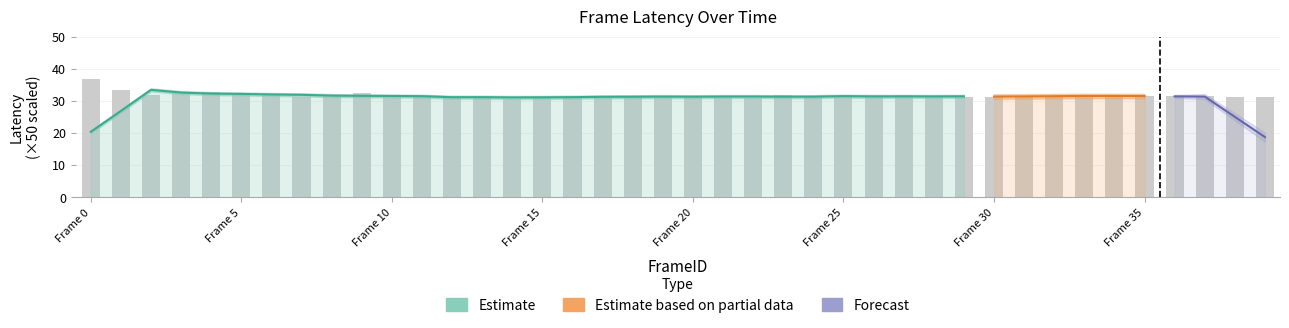

Count the number of values greater than 31.

39